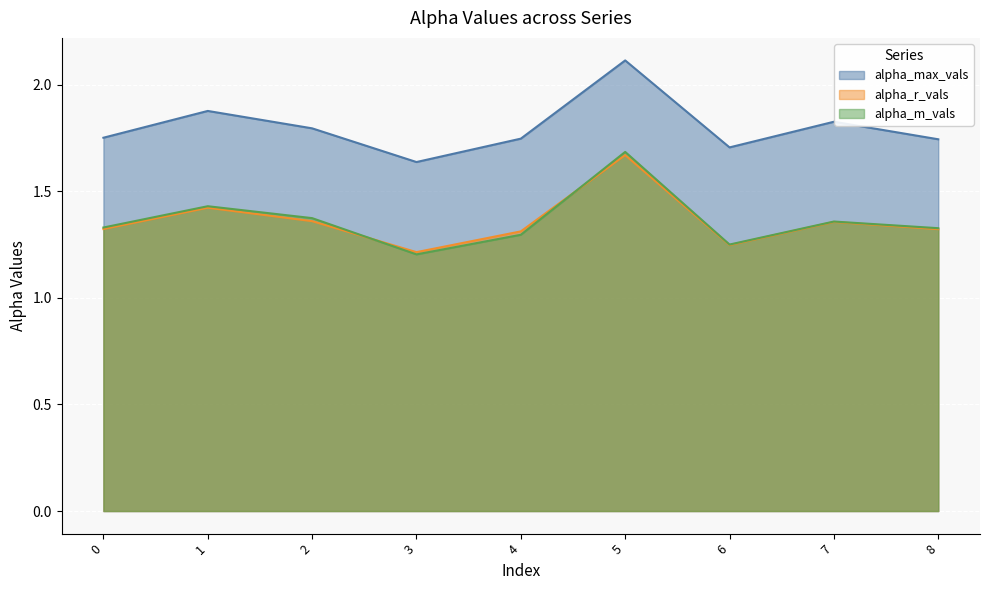

What are all the series names shown in the legend?

alpha_max_vals, alpha_r_vals, alpha_m_vals